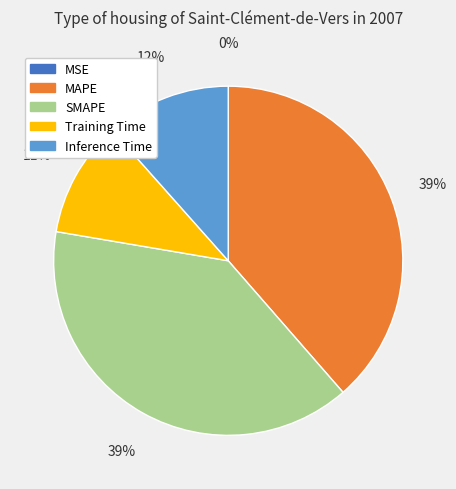

The Training Time slice represents 11% of the pie. True or false?

True